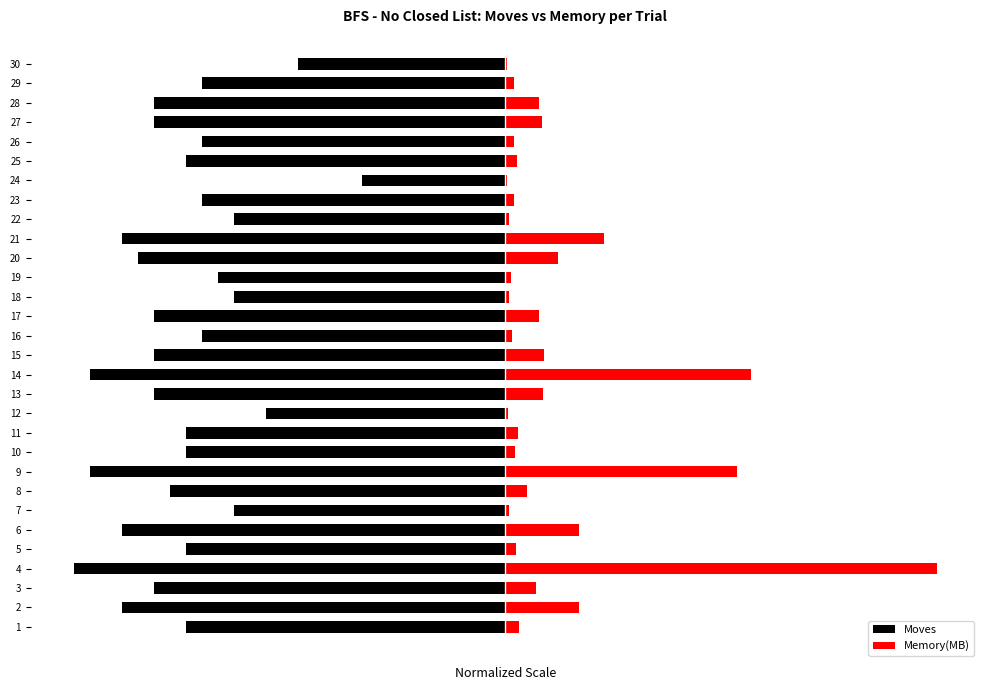

What is the sum of the Moves values at 5 and 25?

-148.1